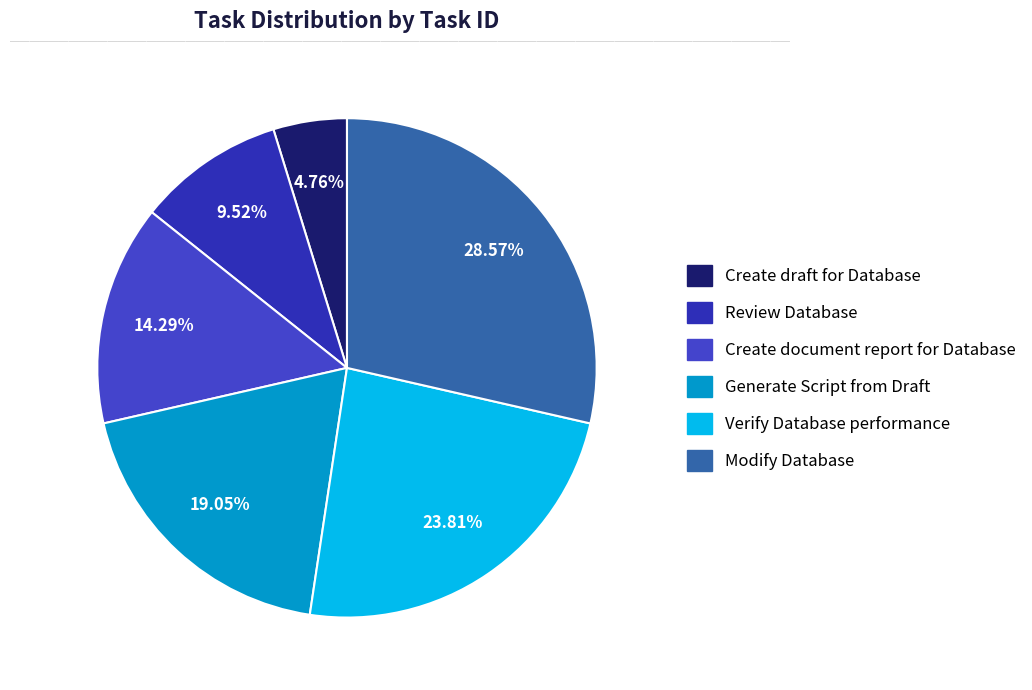

How many slices are in this pie chart?

6